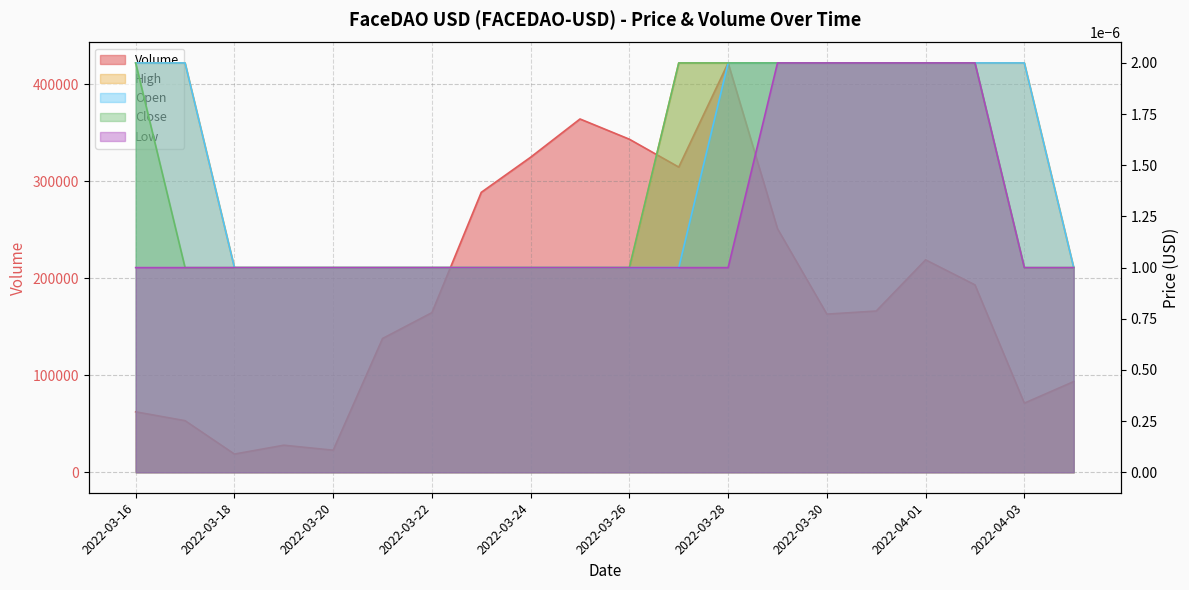

What is the label of the 5th point from the left?

2022-03-20